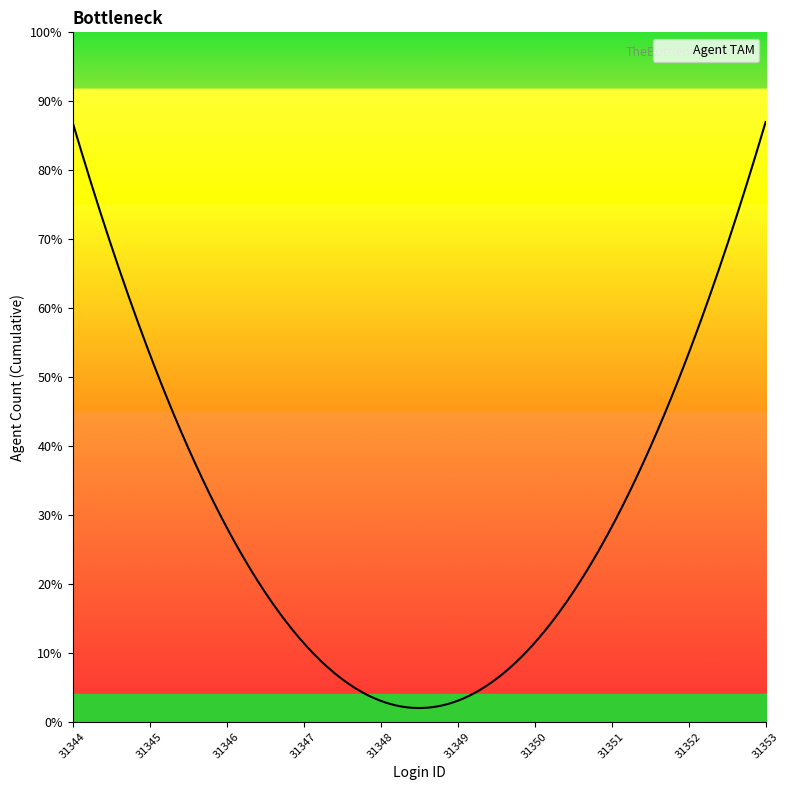

Does the chart have visible grid lines?

No